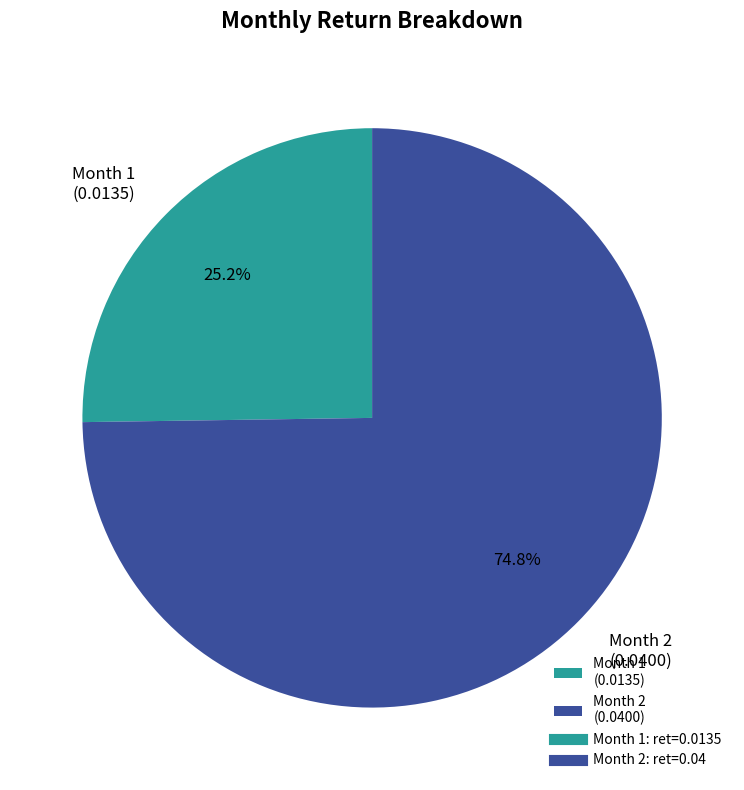

Is Month 1 (0.0135) the majority of the pie?

No